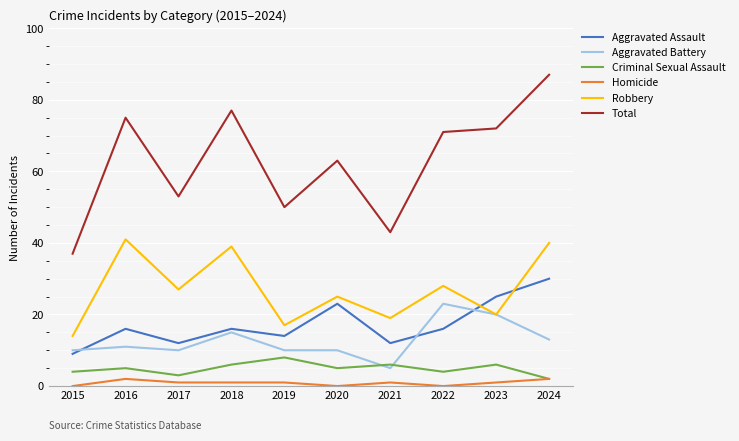

True or false: Total has a value of 37 at 2015.

True